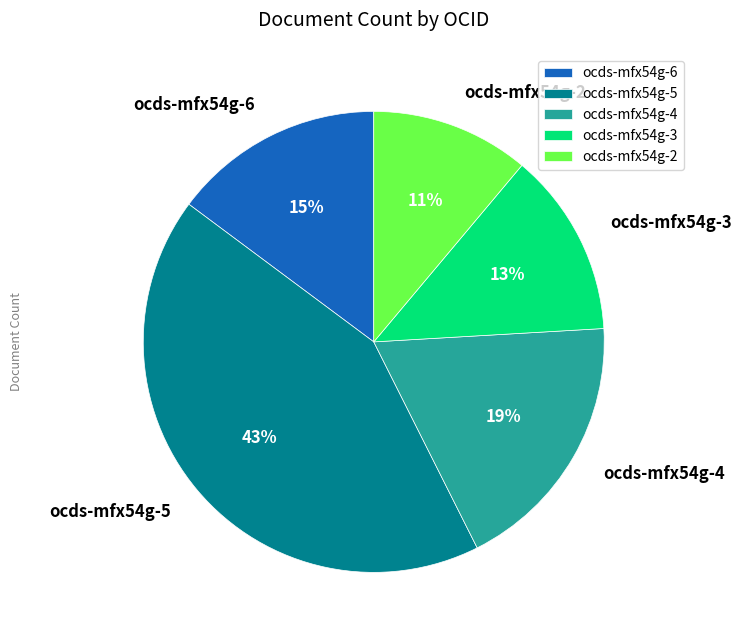

Do ocds-mfx54g-5 and ocds-mfx54g-2 together represent more than half of the pie?

Yes